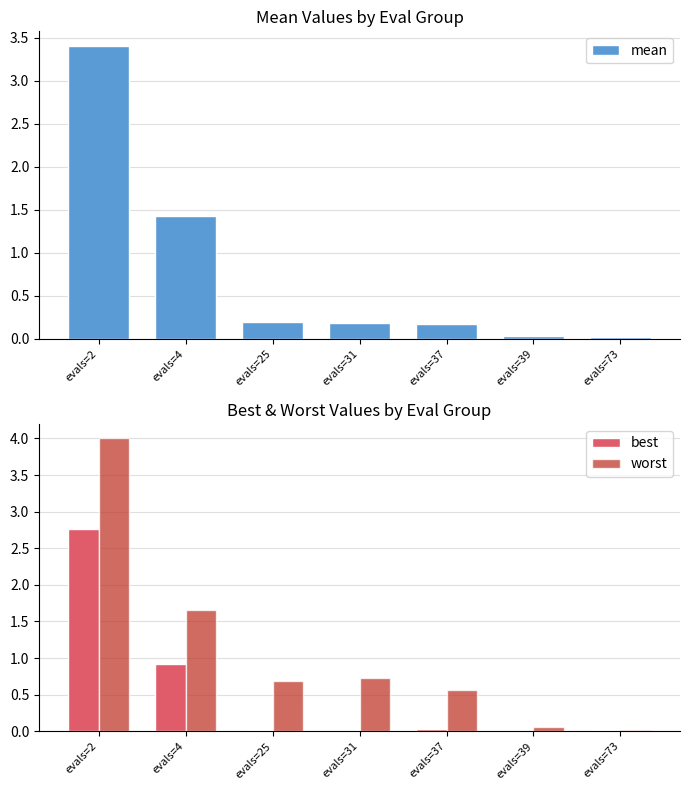

At evals=4, list the series in order from largest to smallest.

worst, mean, best